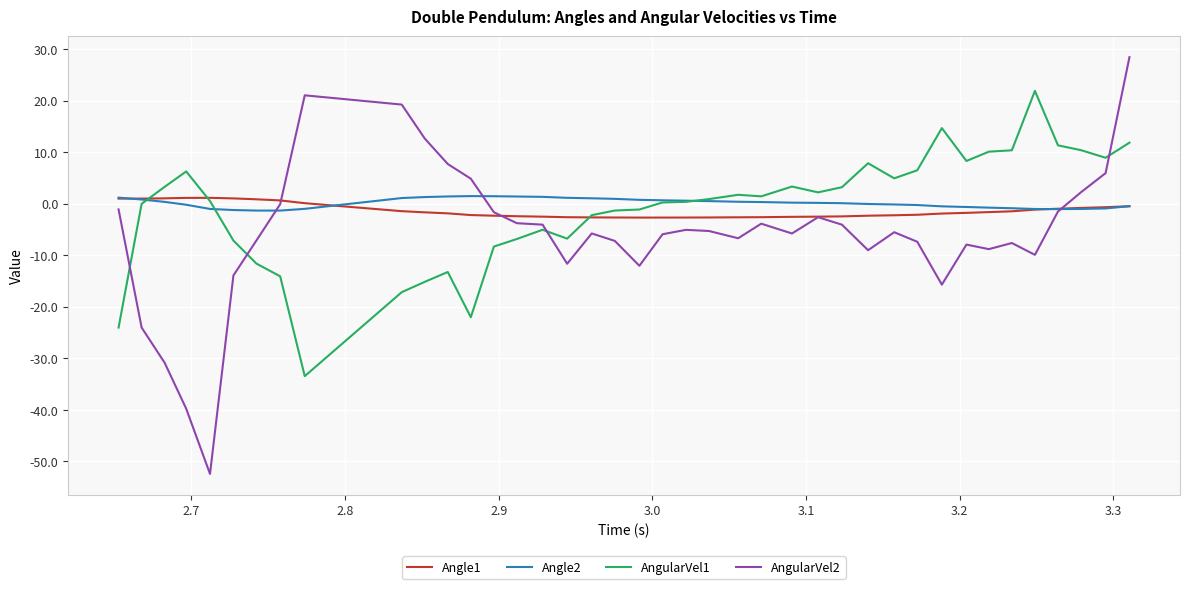

What is the maximum value shown in the chart?

28.5